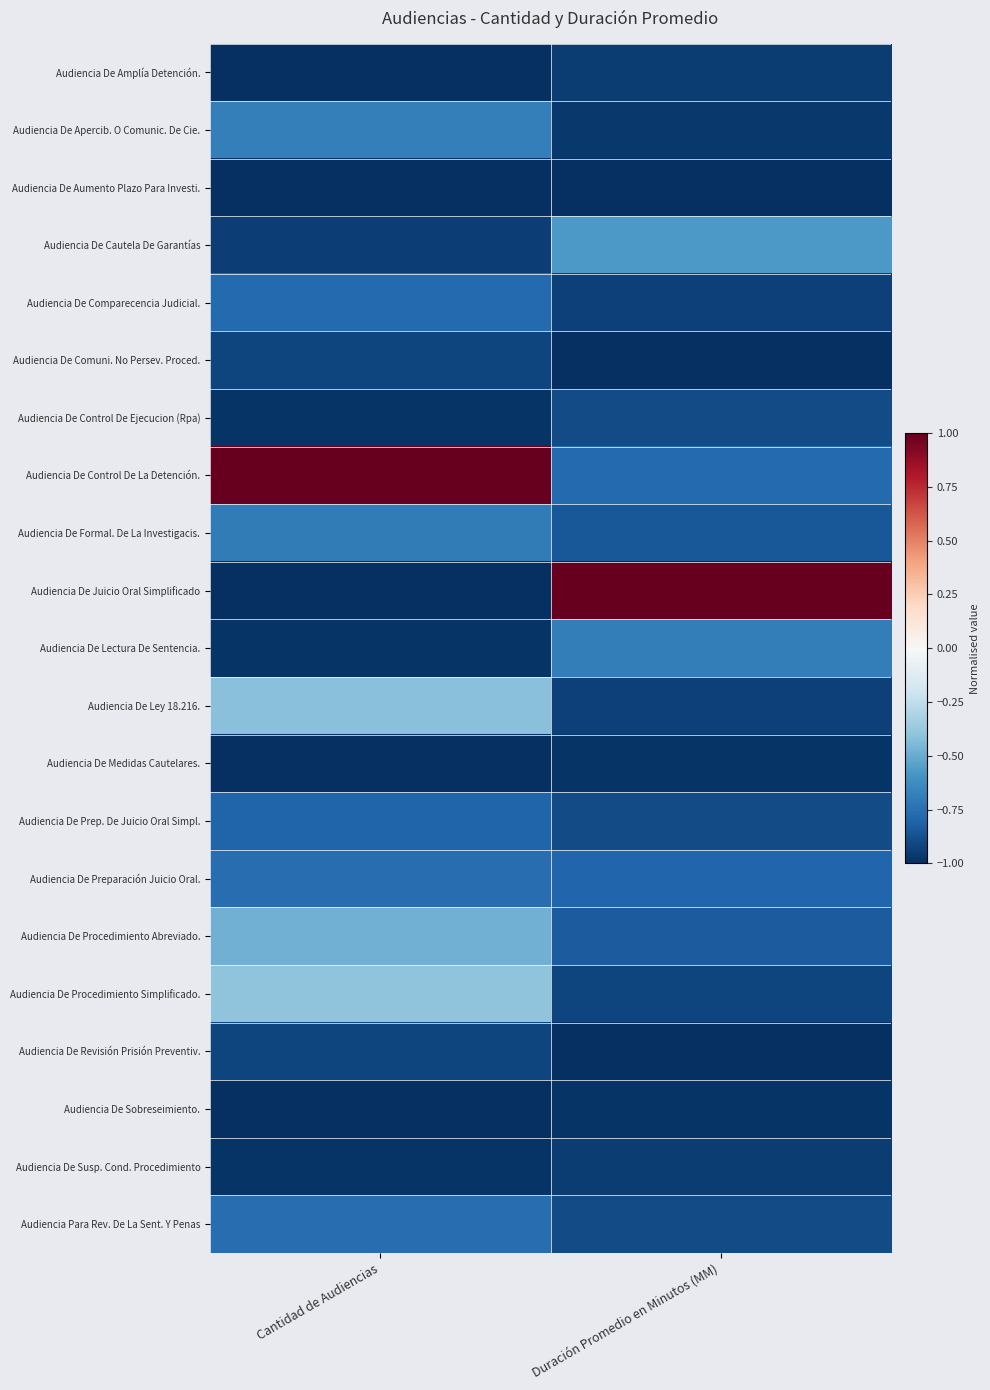

What is the difference between the highest and lowest values at Duración Promedio en Minutos (MM)?

2.0